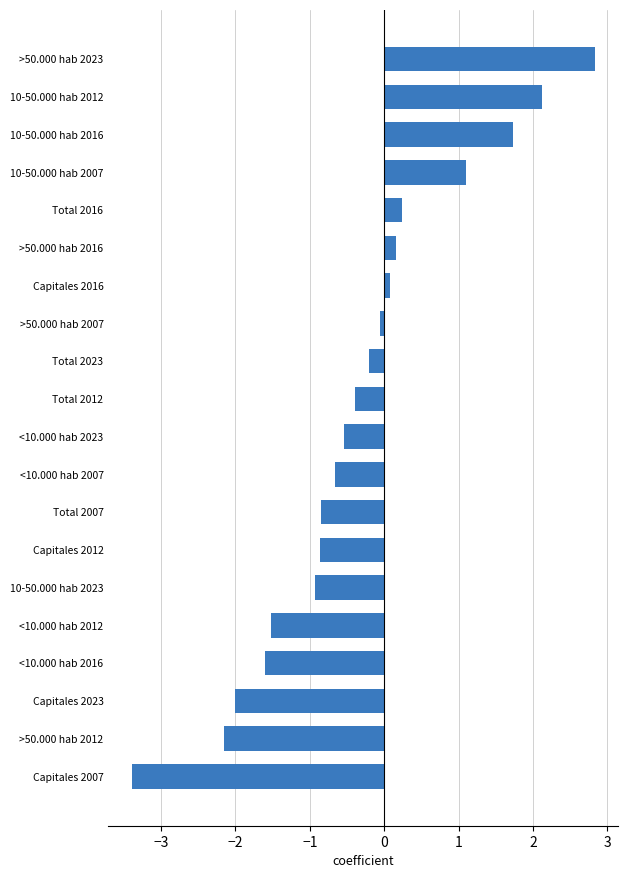

Which has a higher value, 10-50.000 hab 2007 or Capitales 2007?

10-50.000 hab 2007